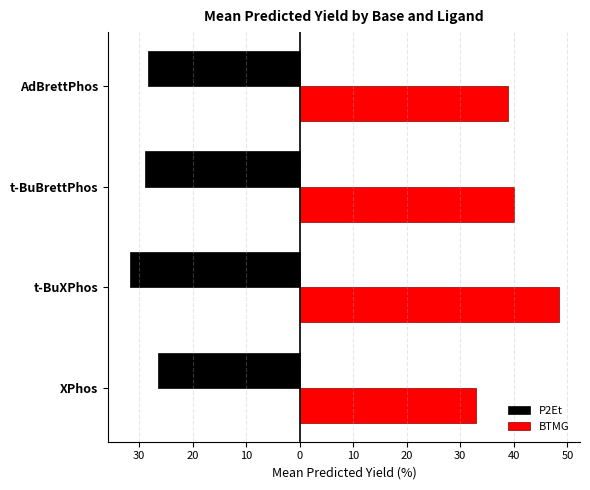

What is the average value of the P2Et series?

-28.8